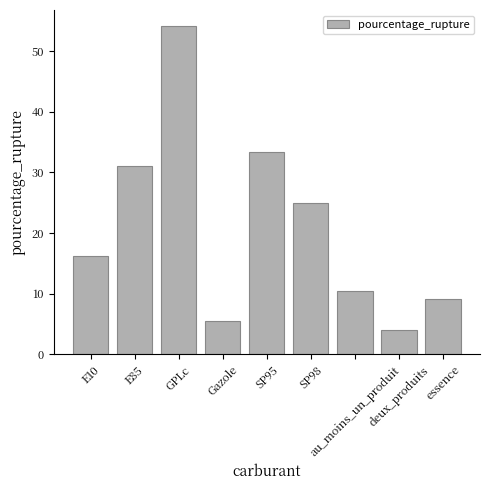

How many bars are there in total?

9